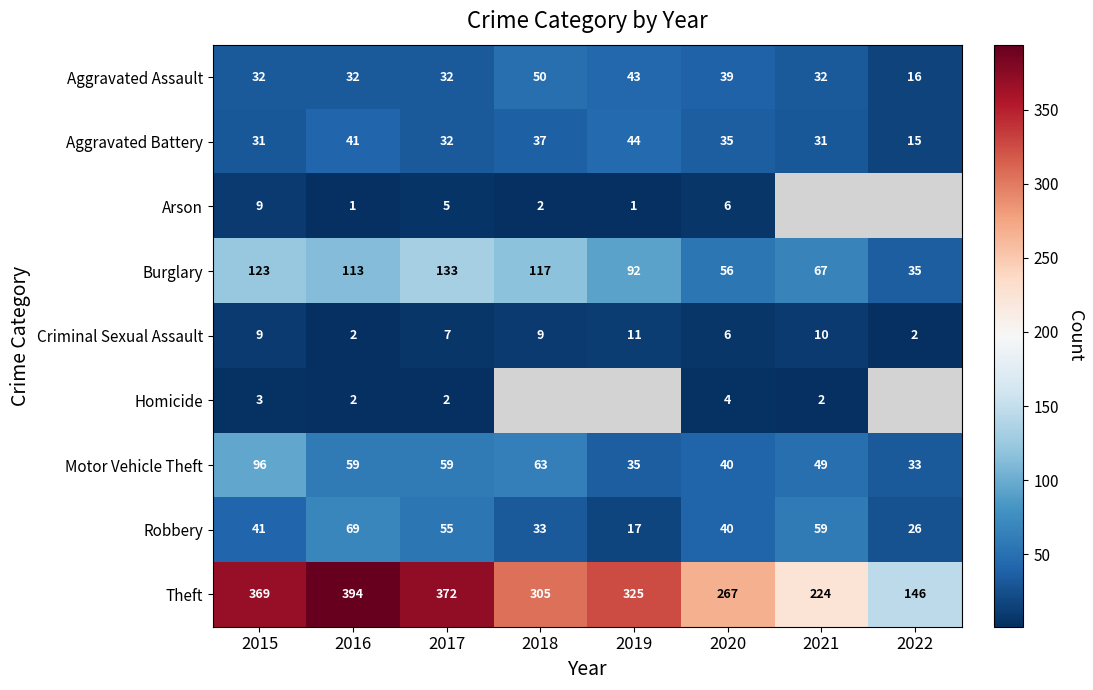

Read the Motor Vehicle Theft value at 2018, to the nearest 5.

65